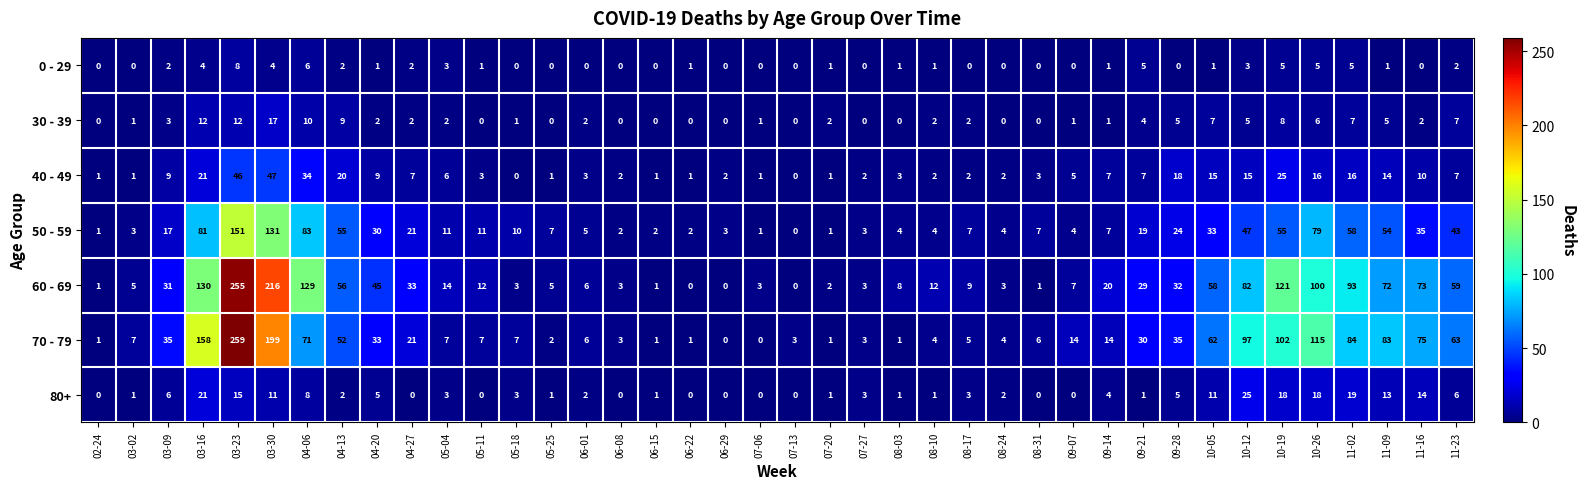

Which series changed the most between 05-25 and 07-20?

50 - 59